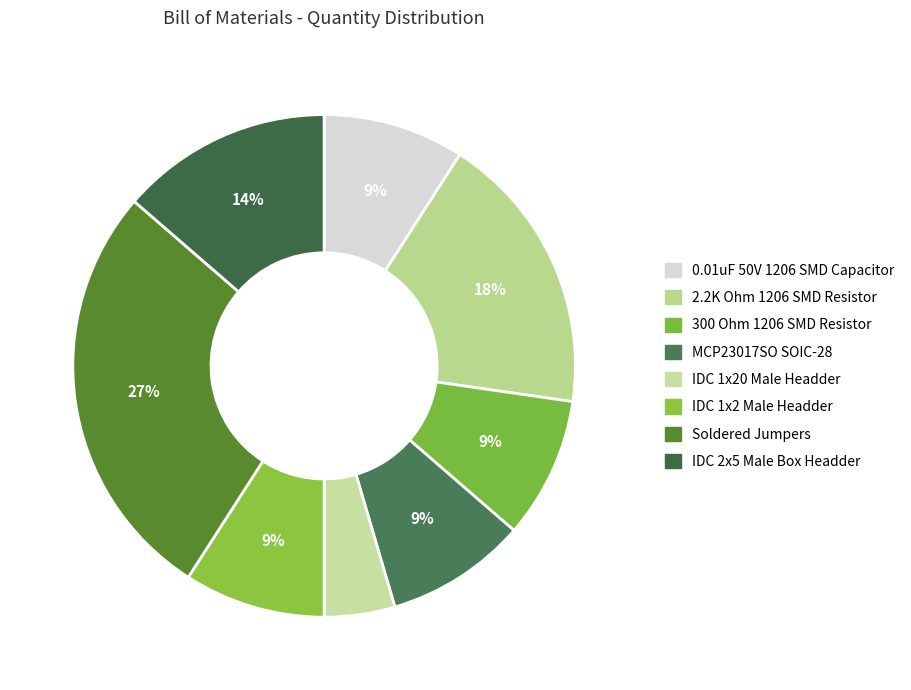

What is the largest slice in the pie chart?

Soldered Jumpers